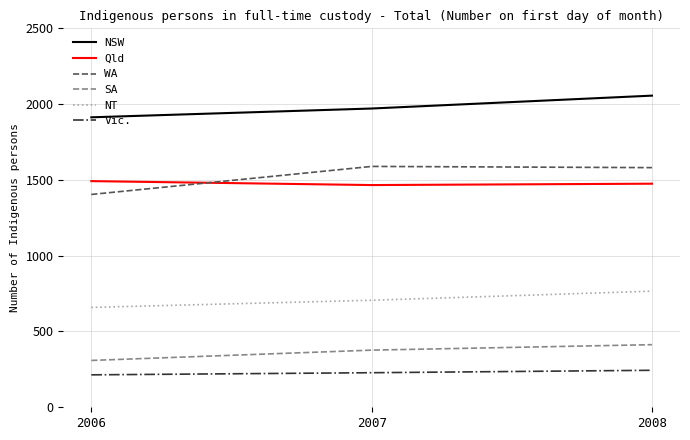

What is the approximate value of Vic. at 2006, to the nearest 5?

215